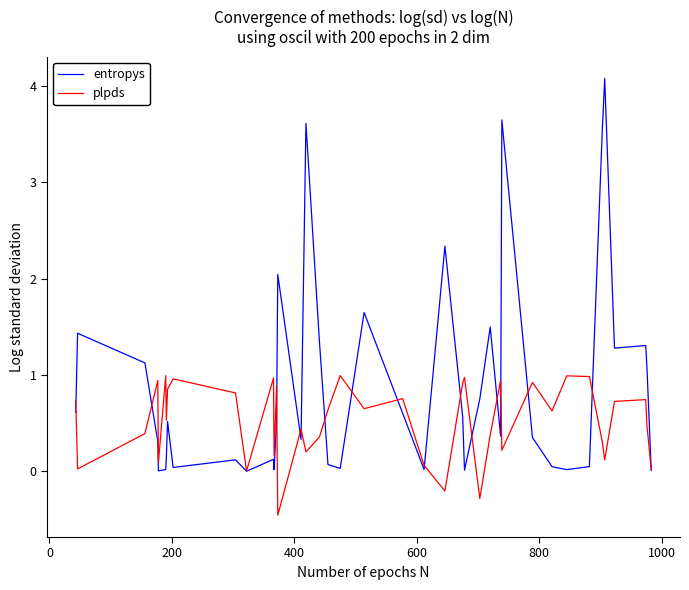

Which series has the largest total across all categories?

entropys